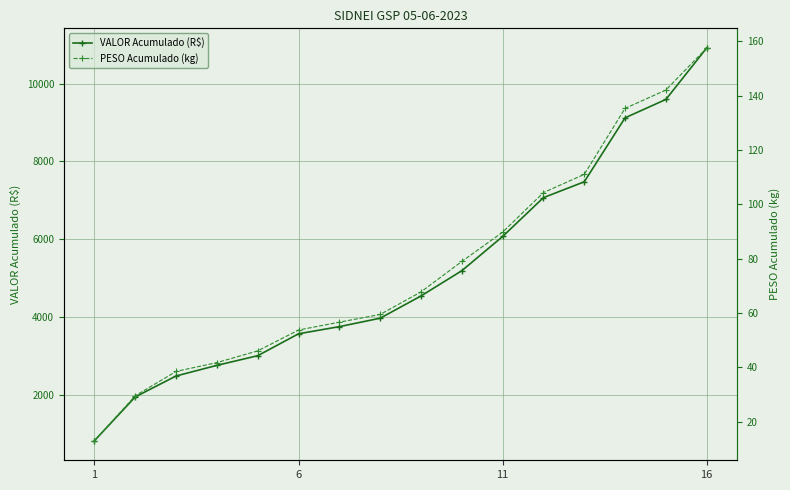

Where is VALOR Acumulado (R$) nearest to the value 5865?

11